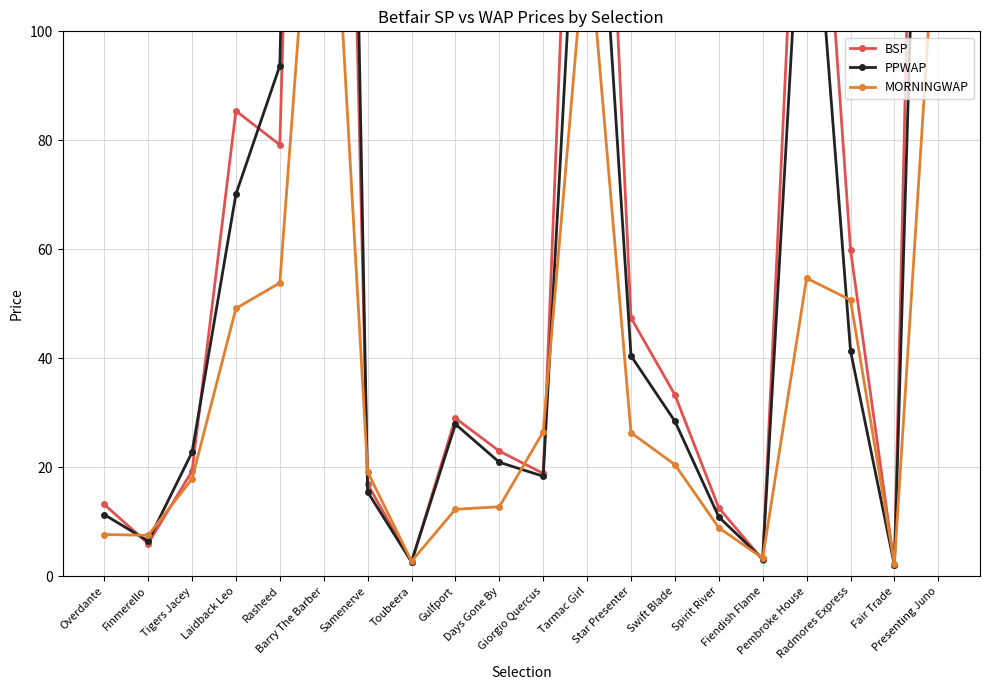

Rank the series by their average value, from highest to lowest.

BSP, PPWAP, MORNINGWAP